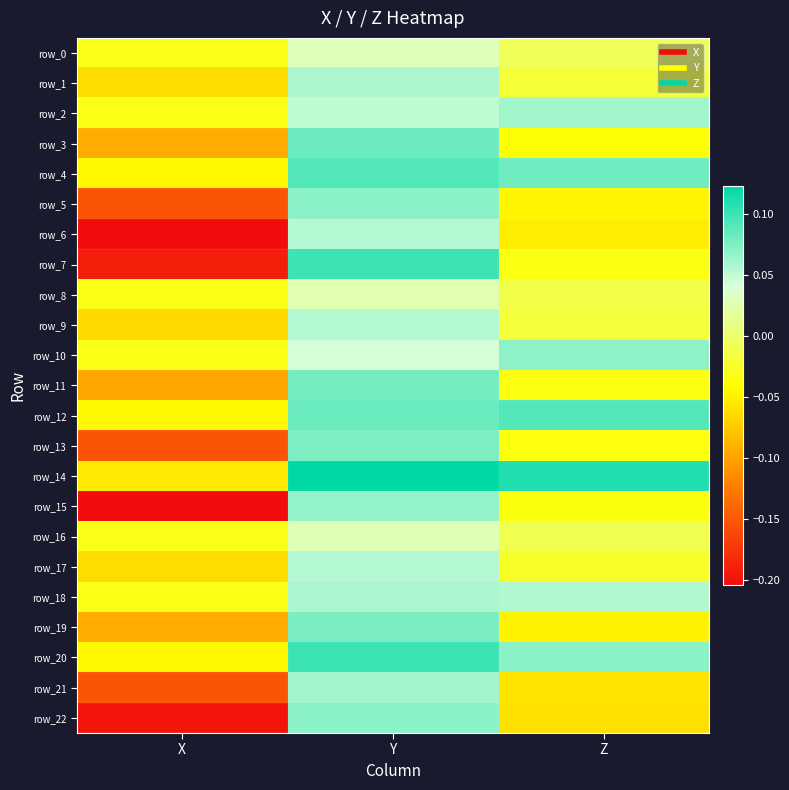

Between Y and Z, which series saw the biggest shift?

row_7